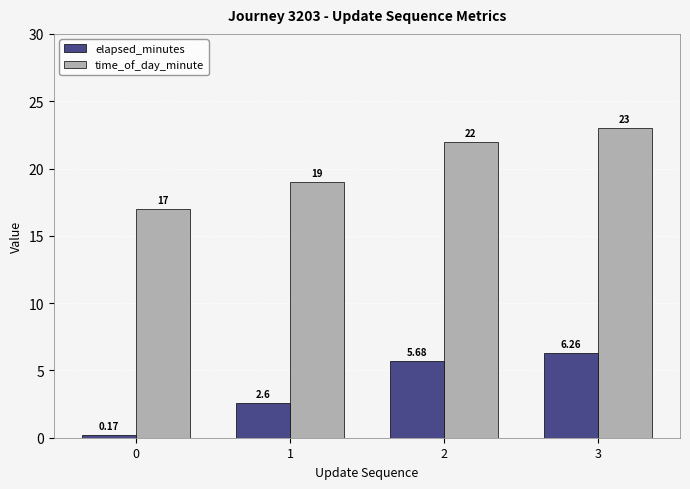

What is the value of the time_of_day_minute bar at the 3rd from the left?

22.0